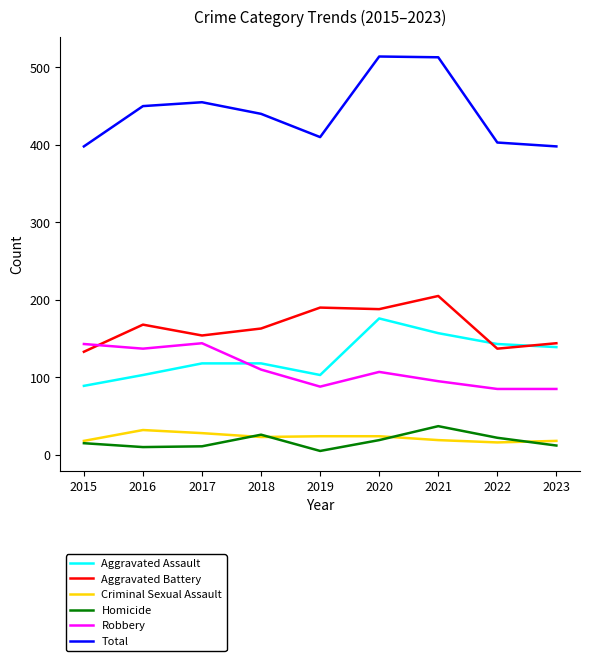

True or false: Aggravated Assault and Total intersect in this chart.

False